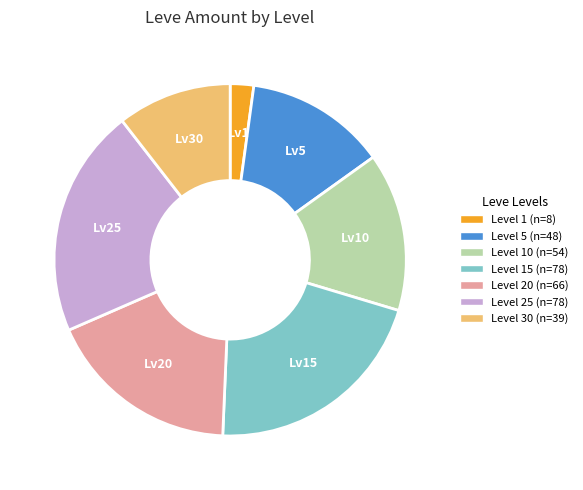

Is there a majority slice in this chart?

No